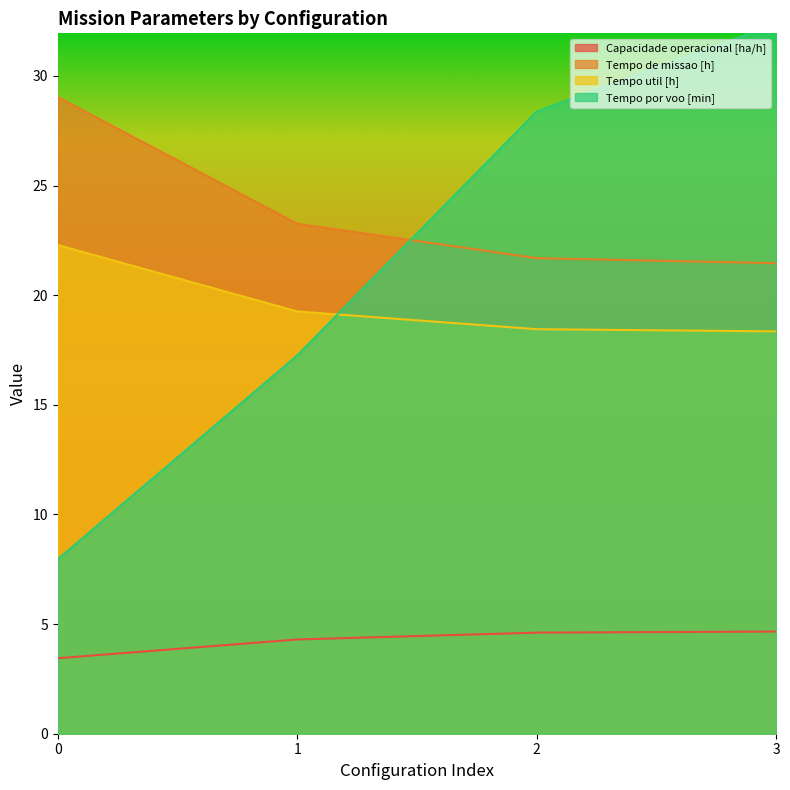

Reading left to right, list all the values displayed in this chart.

Capacidade operacional [ha/h]: 3.4	4.3	4.6	4.7
Tempo de missao [h]: 29.0	23.3	21.7	21.5
Tempo util [h]: 22.3	19.3	18.4	18.4
Tempo por voo [min]: 8.0	17.2	28.4	32.4